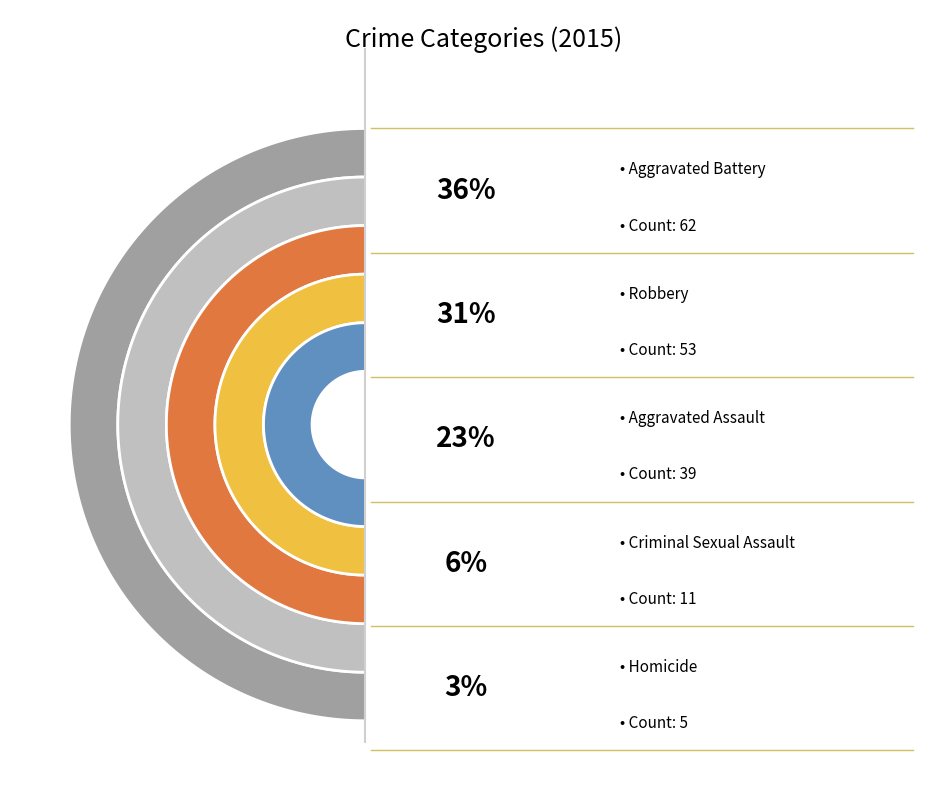

Count the number of slices in the pie.

5